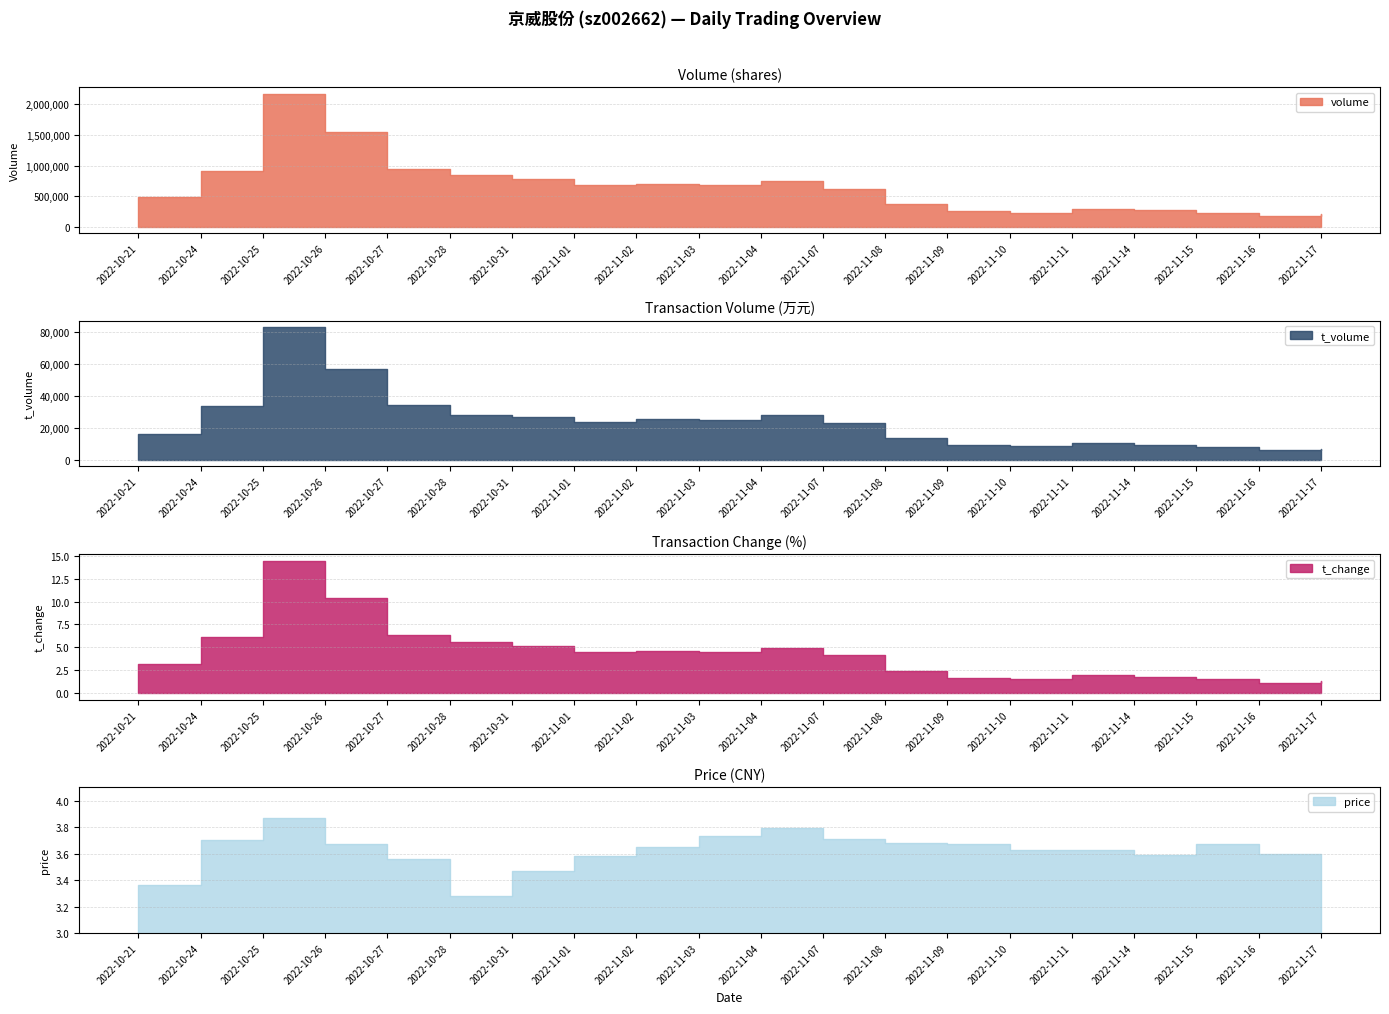

What is the smallest value displayed?

1.1